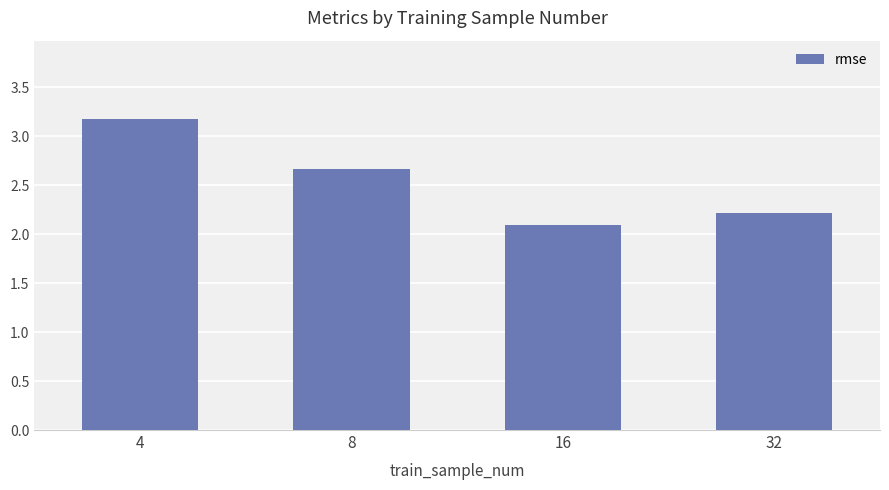

What is the smallest value displayed?

2.1